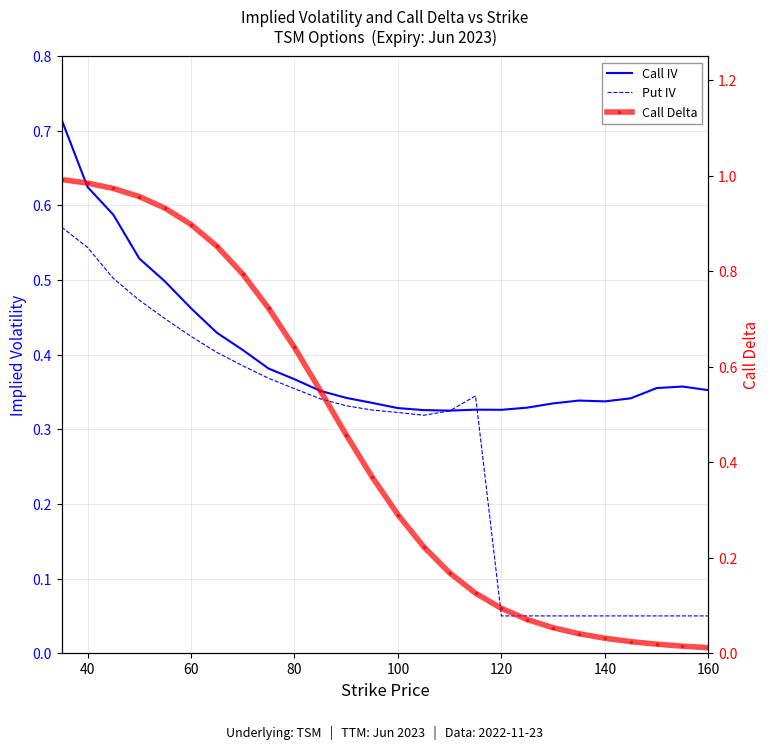

True or false: Put IV and Call Delta intersect in this chart.

True